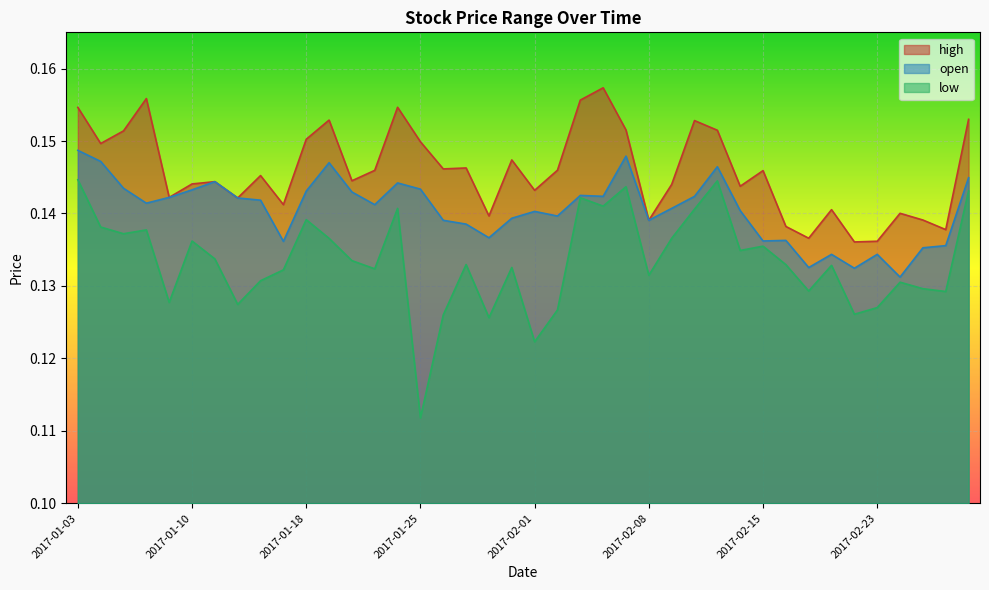

How many lines are shown in the chart?

3